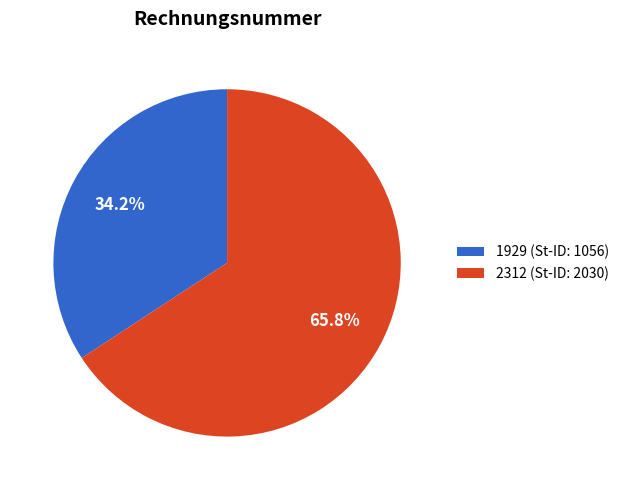

Which category has the smallest portion of the pie?

1929